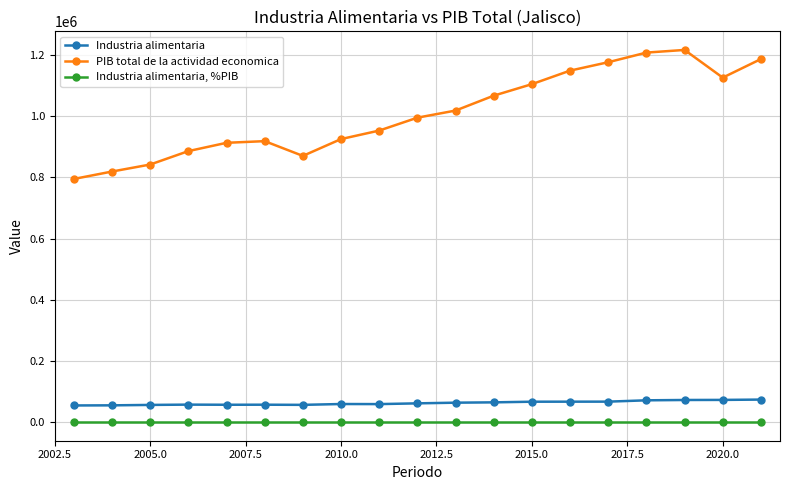

What is the value of the Industria alimentaria point at the 15th from the left?

66938.4